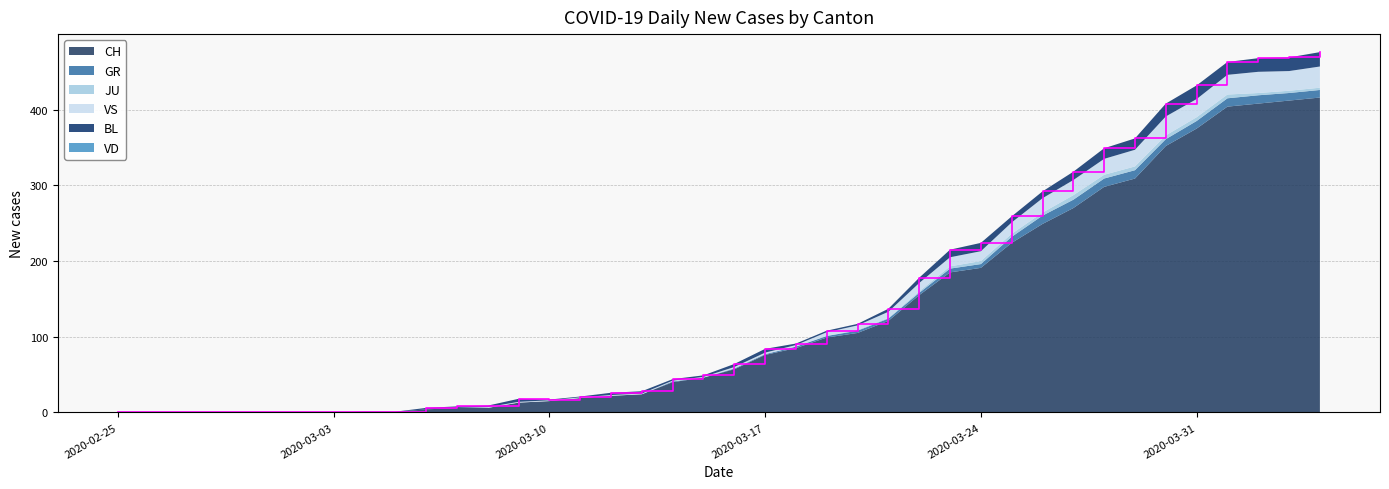

Reading left to right, transcribe all the data shown in this chart.

CH: 0	0	0	0	0	0	0	0	1	1	4	6	6	13	15	19	22	24	40	46	57	76	85	99	105	121	155	185	191	224	249	270	298	309	352	375	404	408	412	416
GR: 0	0	0	0	0	0	0	0	0	0	0	0	0	0	0	0	0	0	1	0	1	1	2	2	3	3	3	5	5	8	11	11	11	11	9	10	11	11	10	10
JU: 0	0	0	0	0	0	0	0	0	0	0	0	0	0	0	0	0	0	0	0	0	0	0	0	1	1	2	3	4	4	4	6	5	5	5	5	5	3	3	3
VS: 0	0	0	0	0	0	0	0	0	0	0	0	1	1	1	1	1	1	1	1	2	2	2	5	6	8	11	12	13	15	19	20	21	22	25	24	26	28	26	28
BL: 0	0	0	0	0	0	0	0	0	0	2	2	2	4	1	1	3	3	2	2	4	5	2	2	2	4	7	10	11	8	9	11	14	15	17	18	17	18	18	19
VD: 0	0	0	0	0	0	0	0	0	0	0	0	0	0	0	0	0	0	0	0	0	0	0	0	0	0	0	0	0	0	0	0	0	0	0	0	0	0	0	0